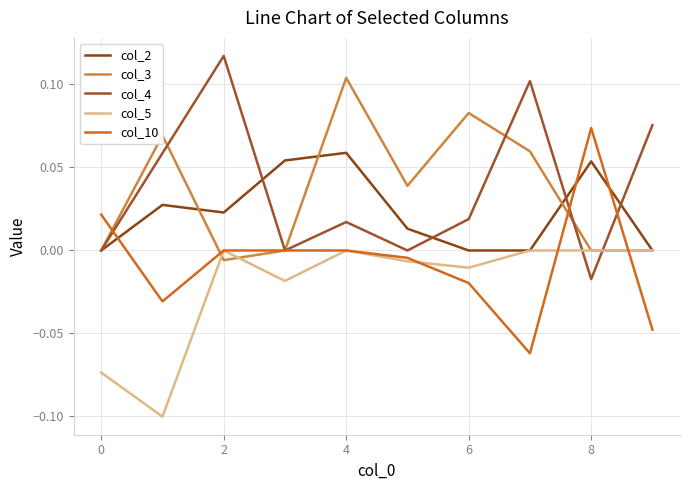

Which category has the lowest value in the col_10 series?

7